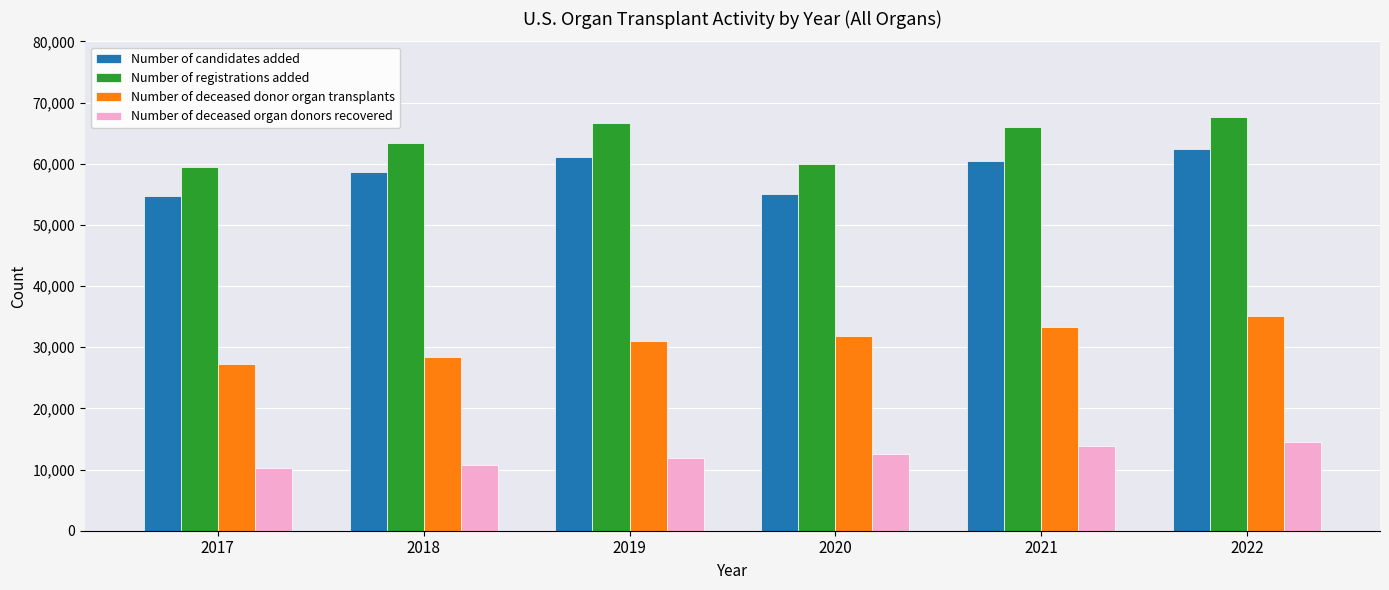

What is the maximum value shown in the chart?

67645